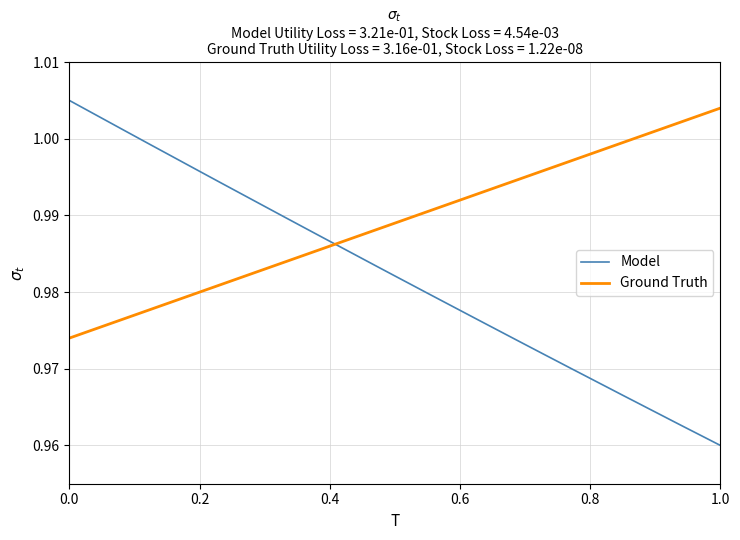

True or false: Model has more than 2 interior local peaks.

False